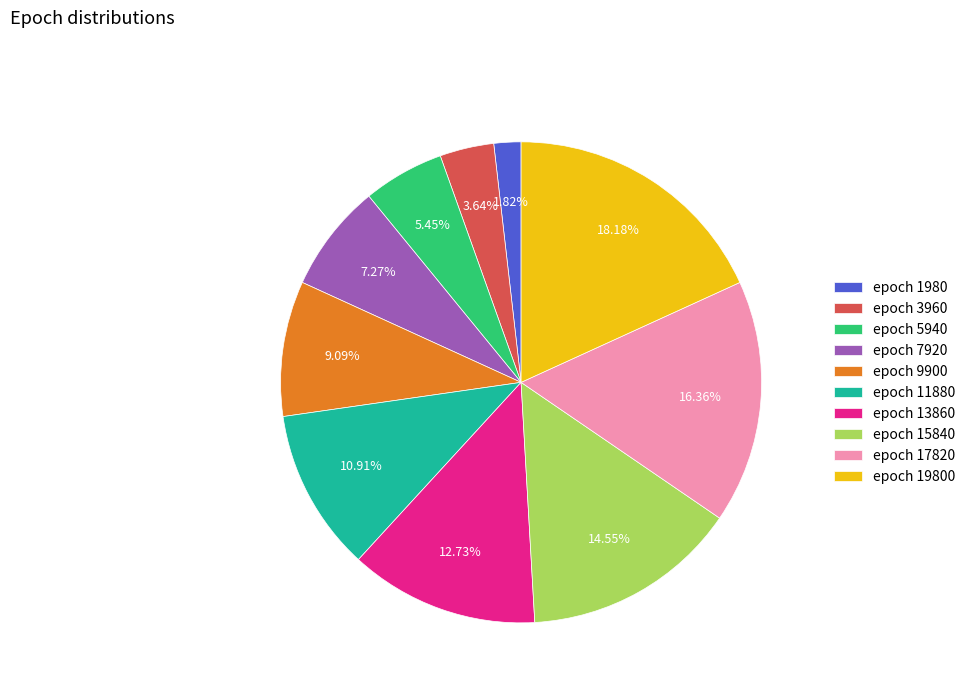

Is there a majority slice in this chart?

No